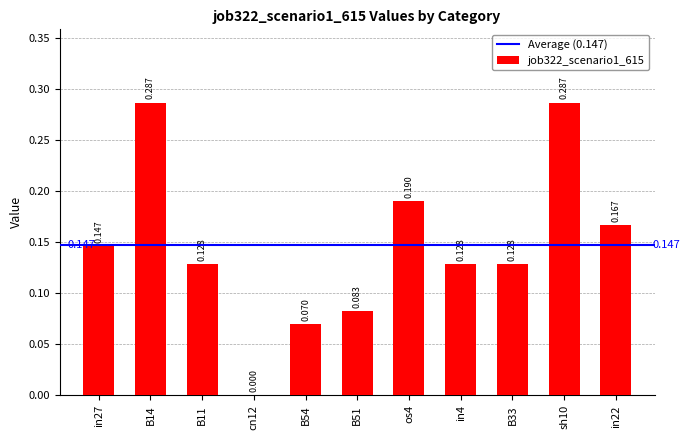

Is it true that the value at in22 is 0.1?

False